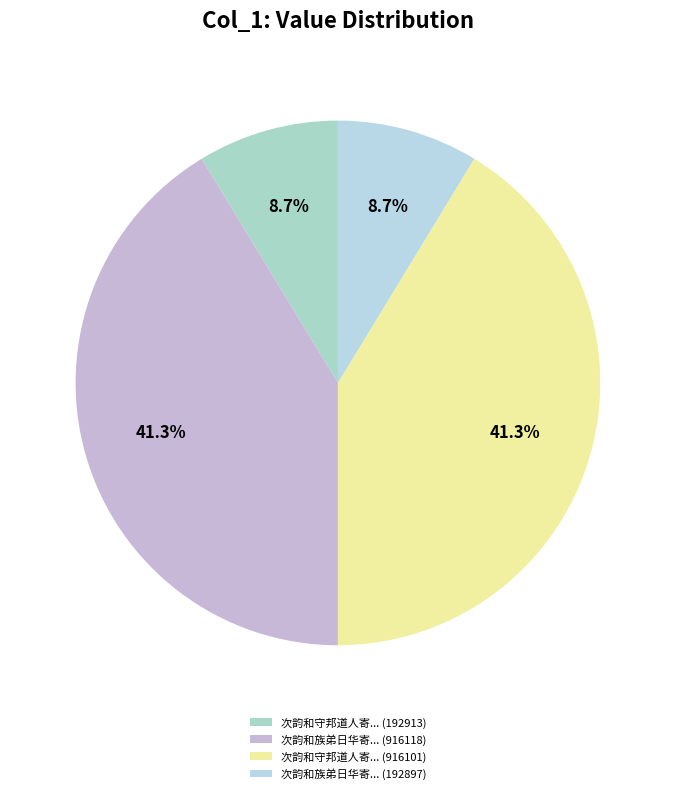

How many segments does this pie chart have?

4